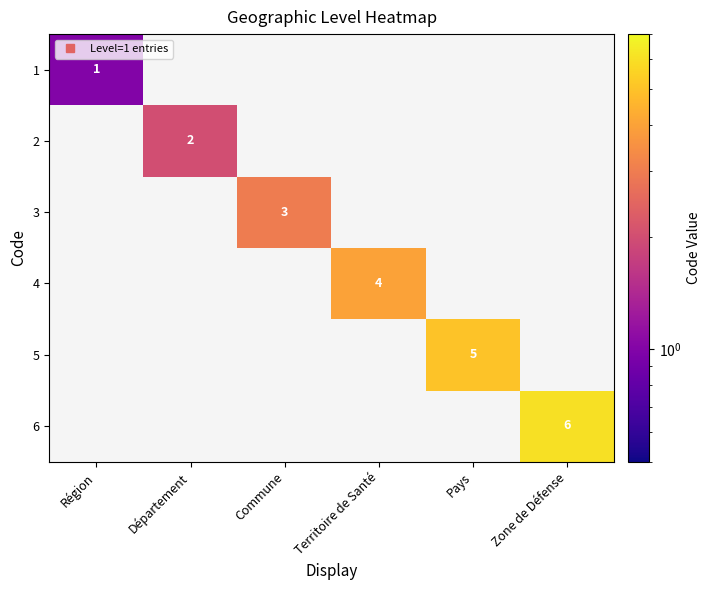

Is it true that 2 equals 0.5 at Département?

False